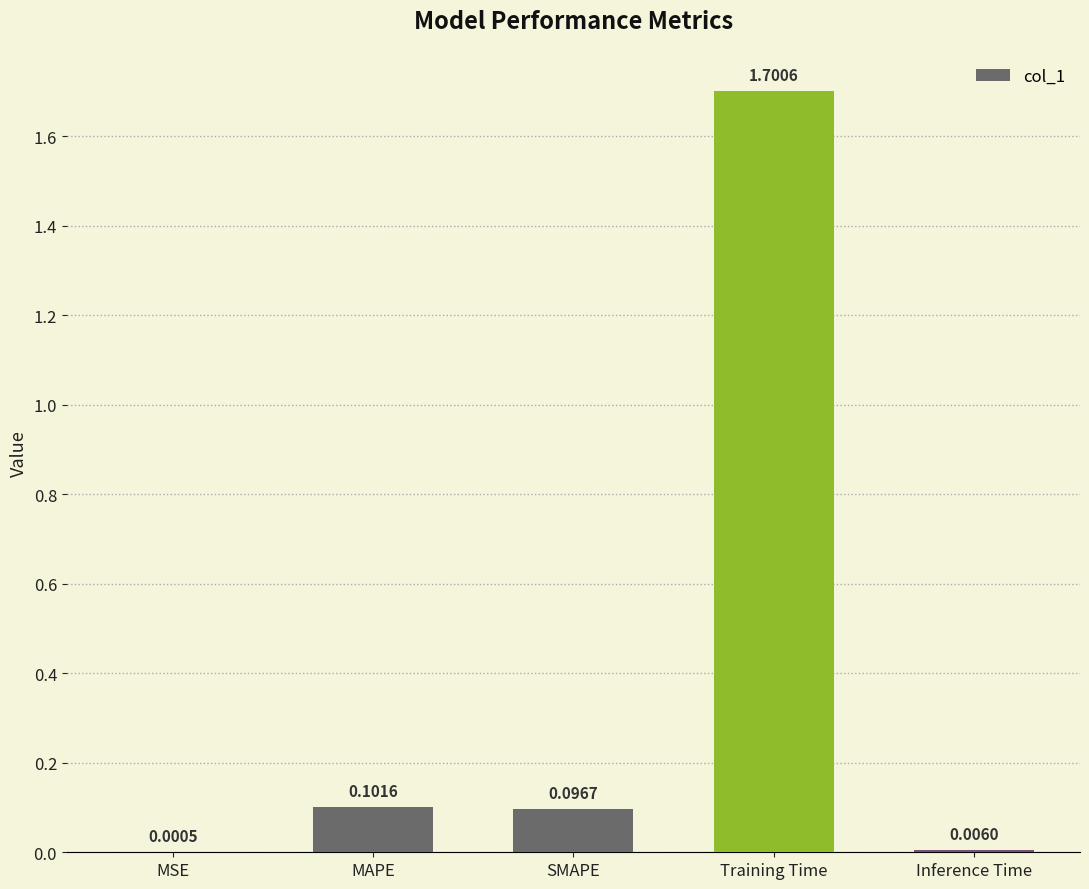

Which category has the highest value across all series?

Training Time